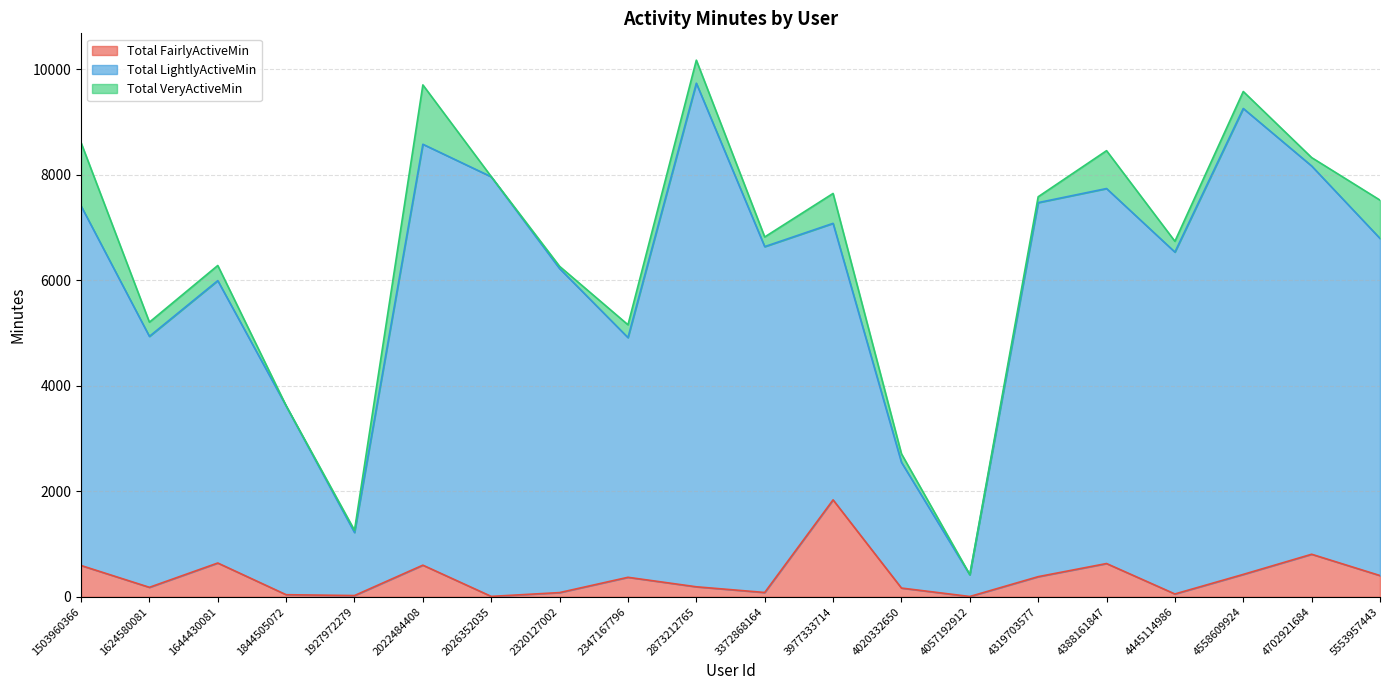

What is the maximum value for Total FairlyActiveMin?

1838